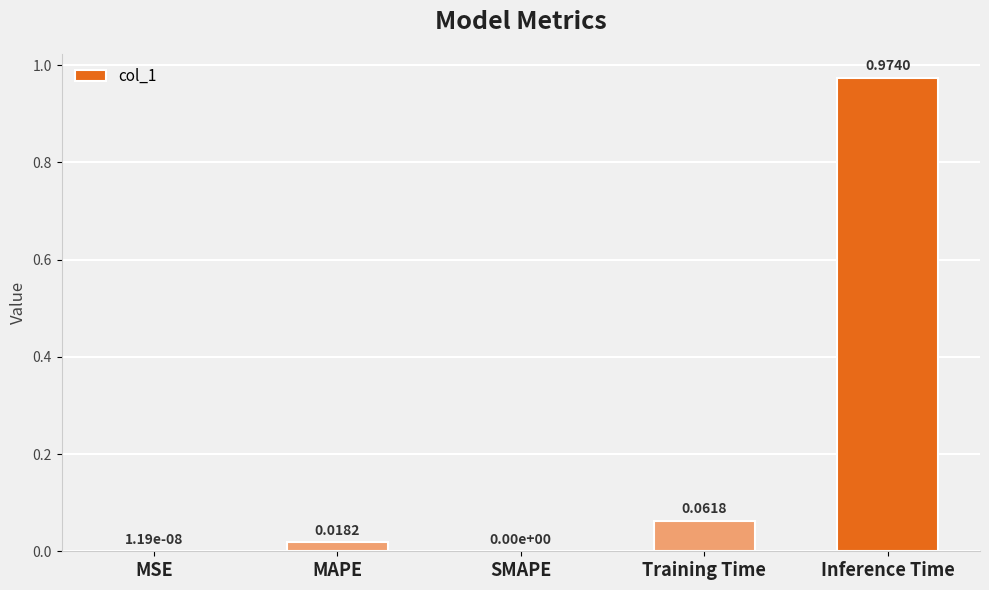

Between Training Time and Inference Time, which is larger?

Inference Time